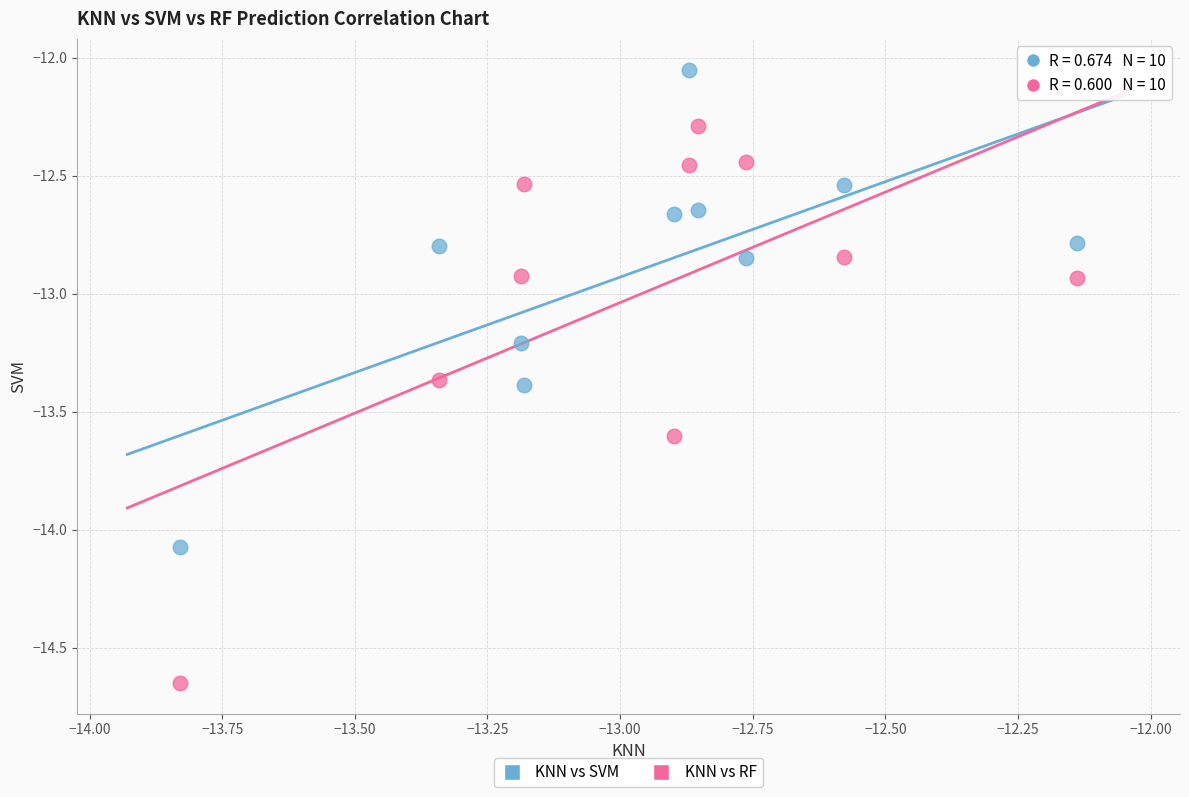

Across all data points, what is the range of Y values (max minus min)?

2.6